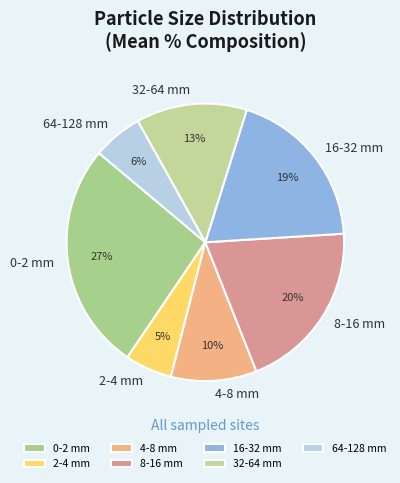

Is 0-2 mm the majority of the pie?

No